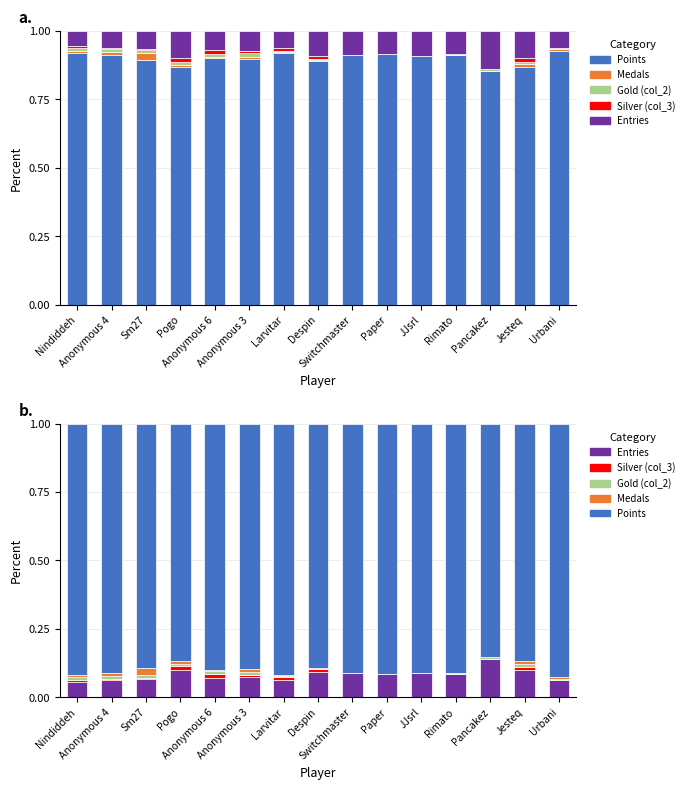

Between Sm27 and Anonymous 6, which is larger?

Anonymous 6